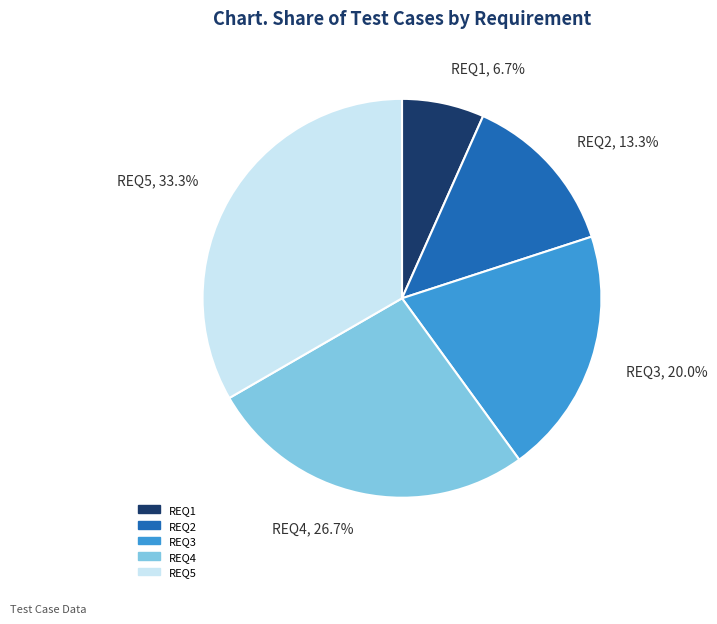

Does REQ3 represent more than half of the total?

No